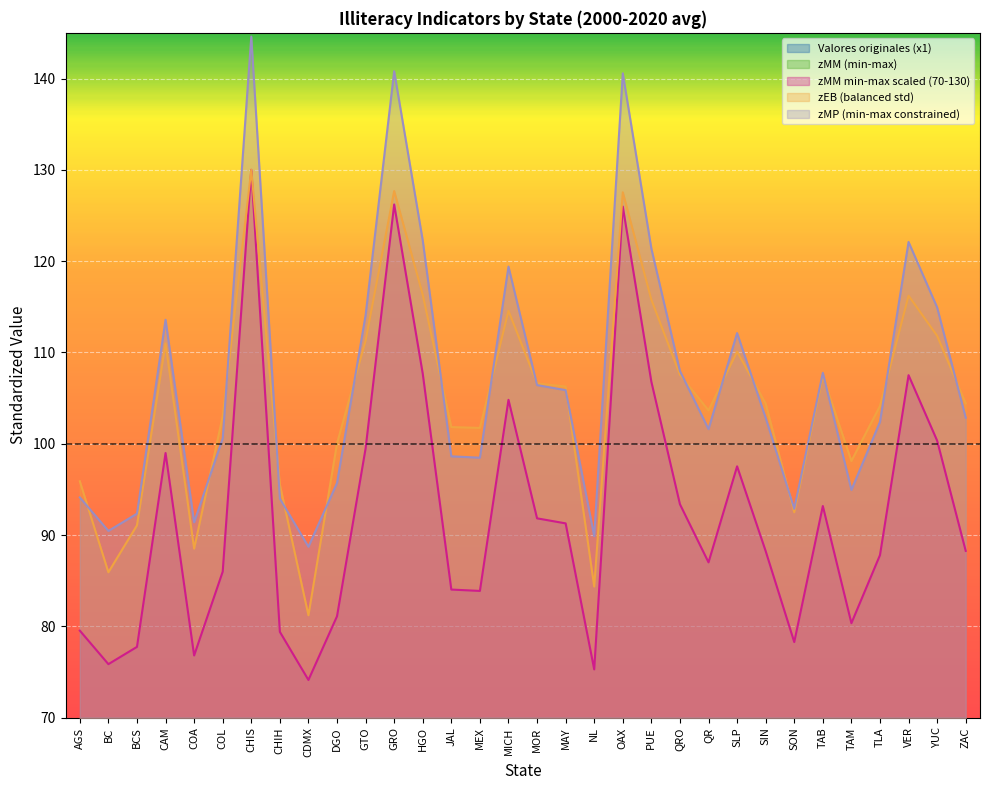

In zEB (balanced std), how many points are higher than both neighbors (excluding endpoints)?

8